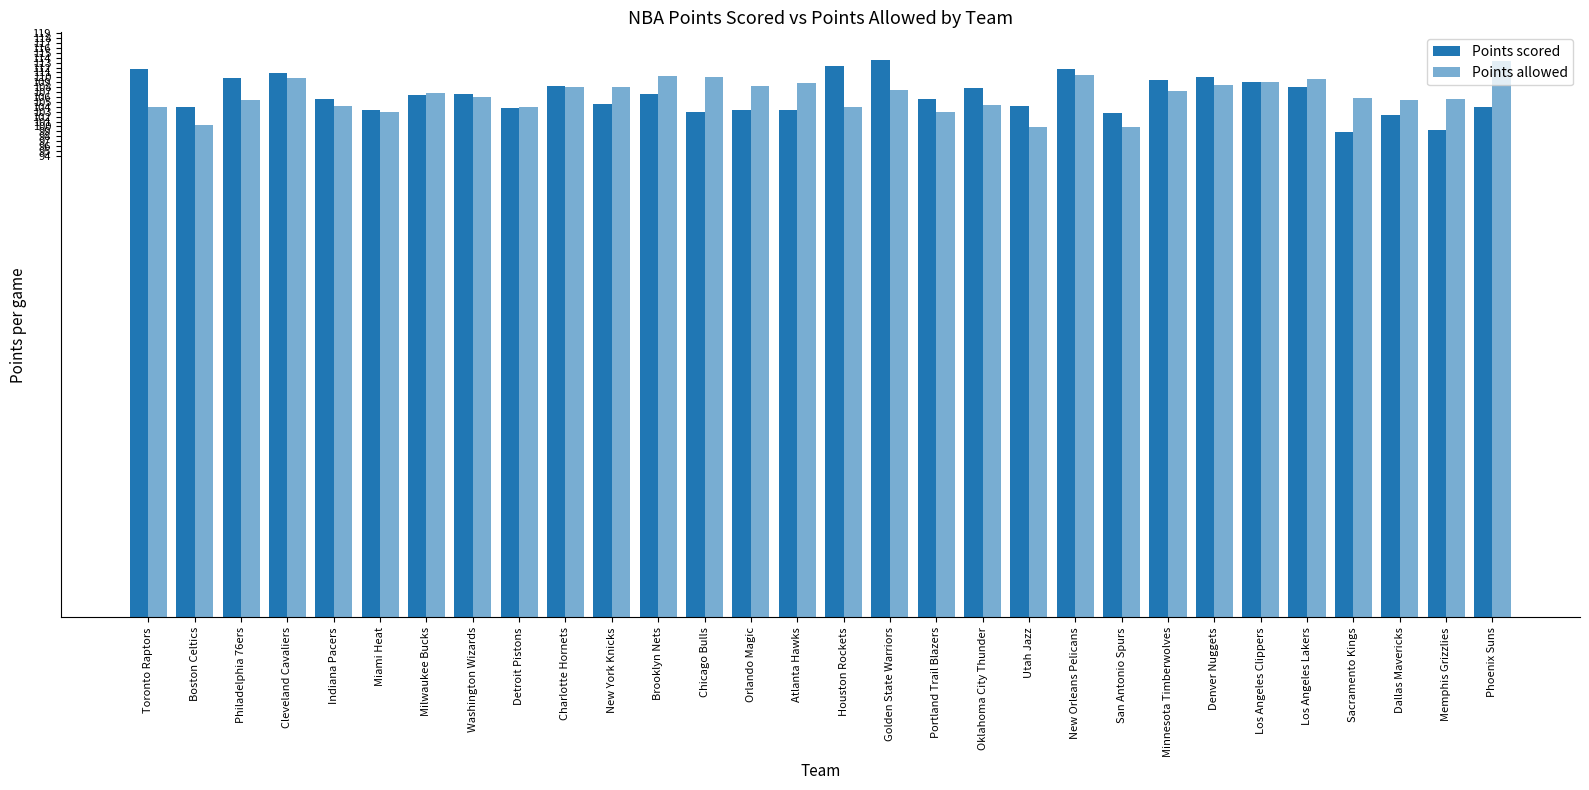

Where does the Points scored series first go above 106?

Toronto Raptors